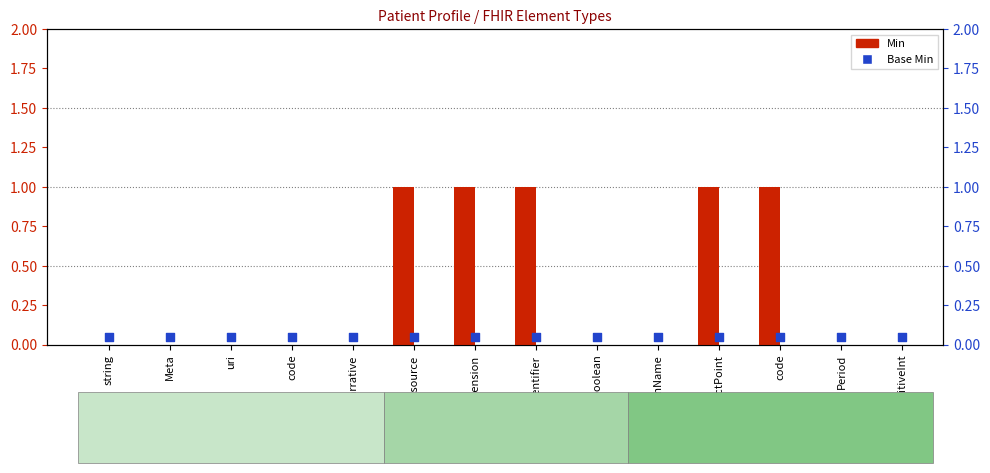

What is the total value across all series at Extension?

1.1